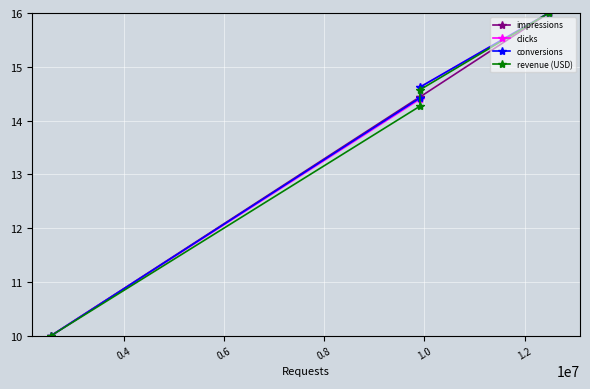

What is the value of the clicks point at the 4th from the left?

16.0